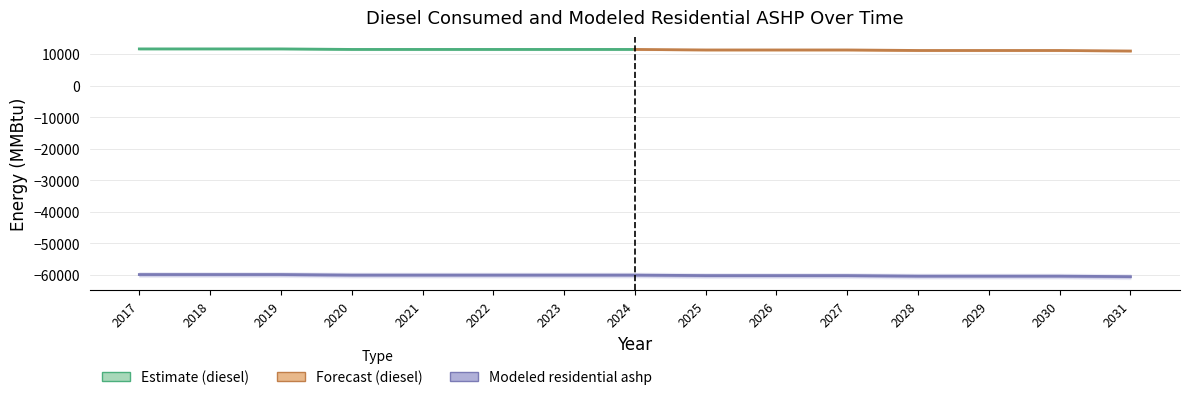

Which category has the lowest value across all series?

2031